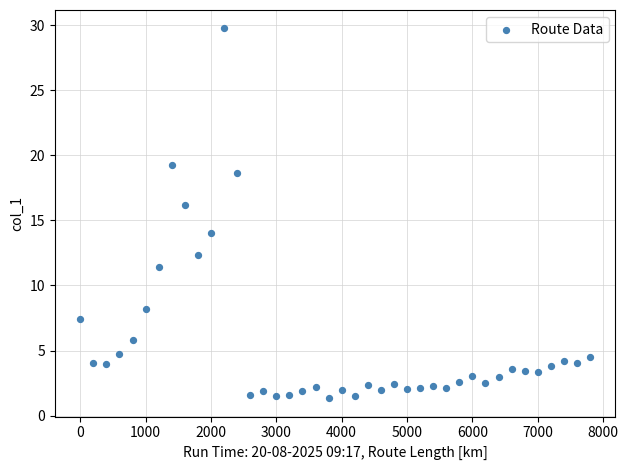

What is the range of X values (max minus min)?

7800.0